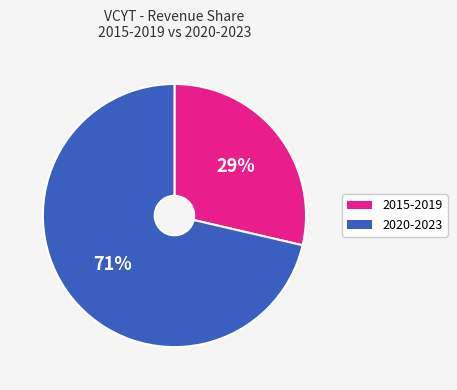

Is there any slice that represents more than half of the pie?

Yes